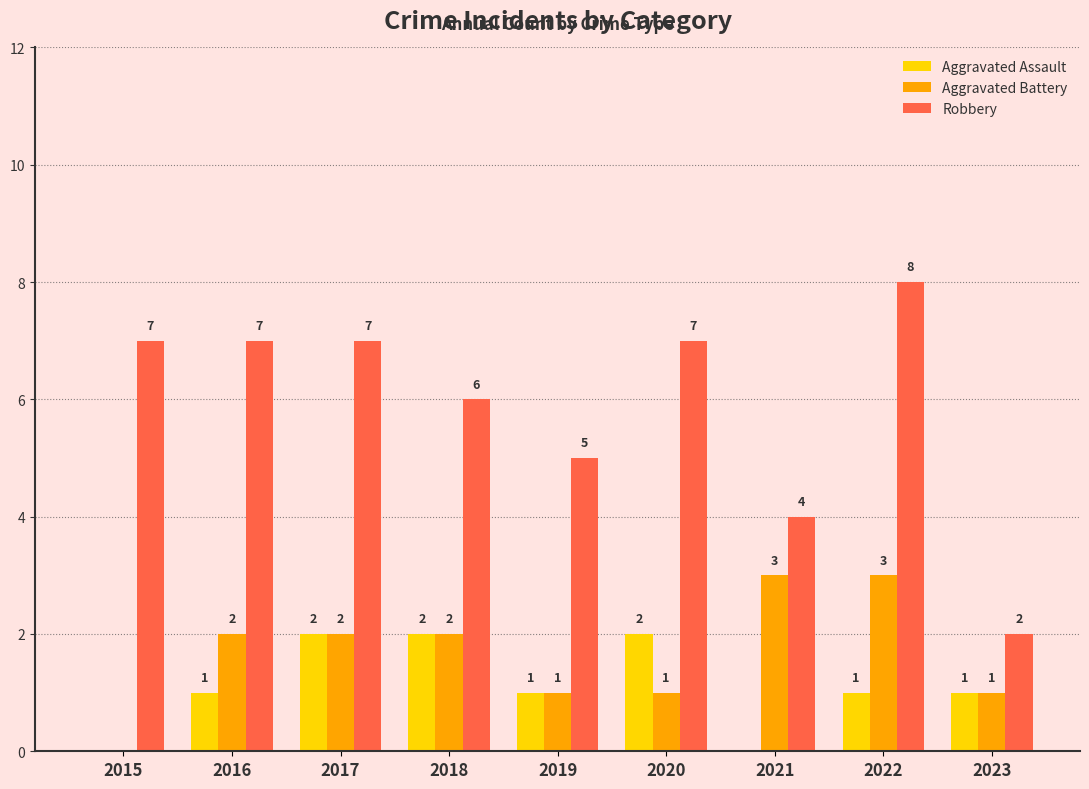

Which series changed the most between 2015 and 2020?

Aggravated Assault